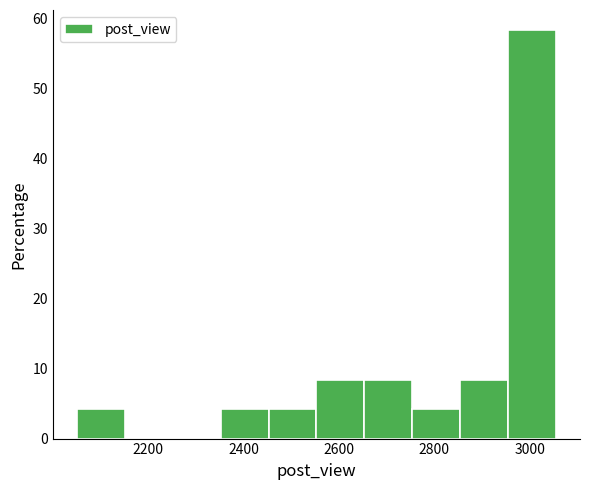

Reading left to right, list every bar in this chart as the range it spans on the x-axis followed by its height. Neither the bar edges nor the heights are printed on the chart, so give them approximately, as read against the axes.

2060 to 2160: 4
2160 to 2260: 0
2260 to 2360: 0
2360 to 2460: 4
2460 to 2560: 4
2560 to 2660: 8
2660 to 2760: 8
2760 to 2860: 4
2860 to 2960: 8
2960 to 3060: 58